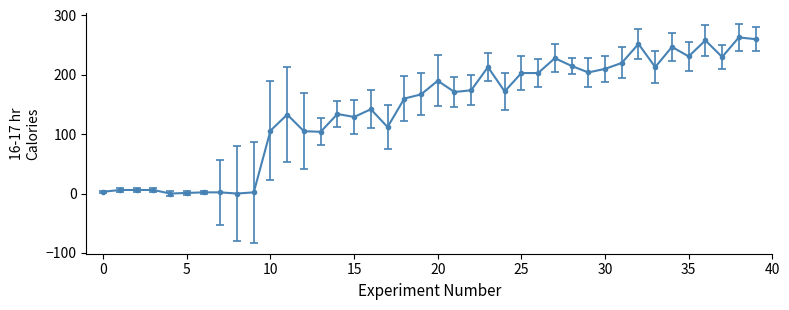

What is the maximum value shown in the chart?

263